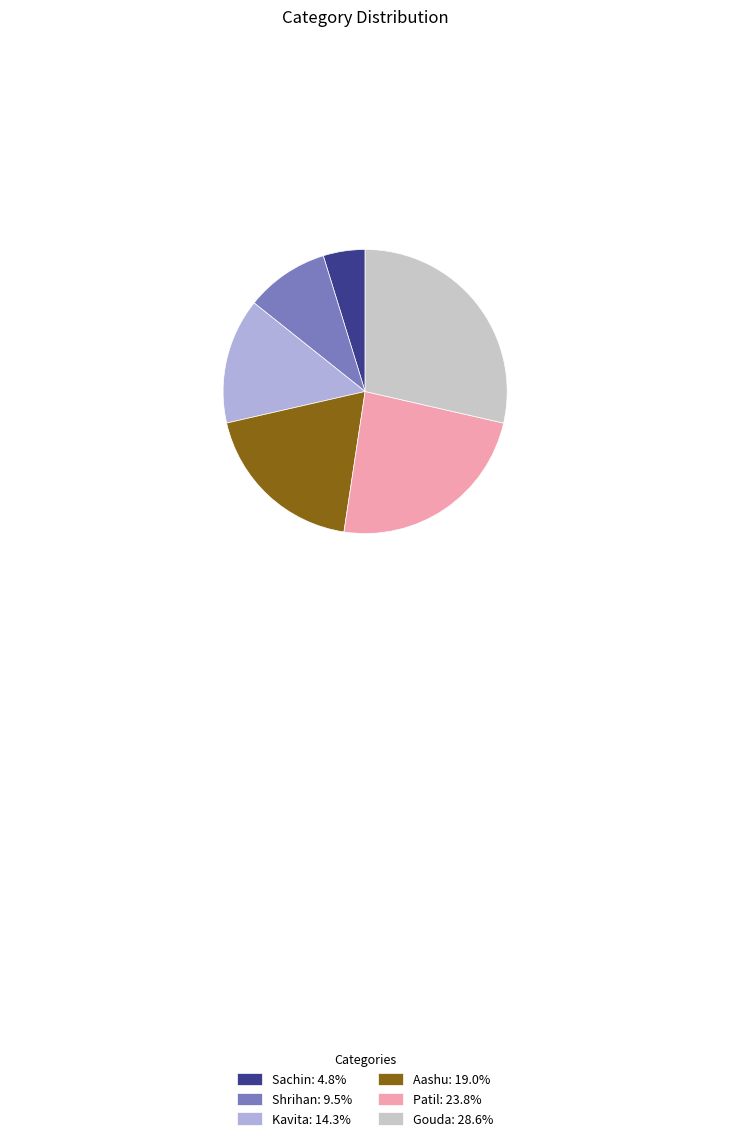

How many segments does this pie chart have?

6